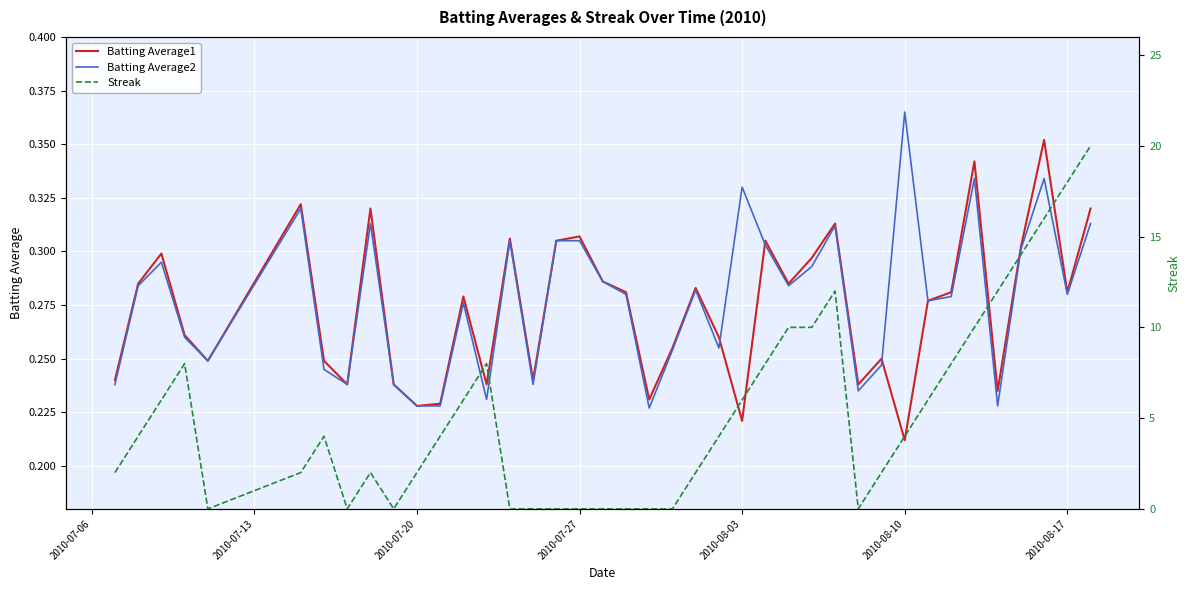

Which category has the lowest value in the Batting Average1 series?

2010-08-10